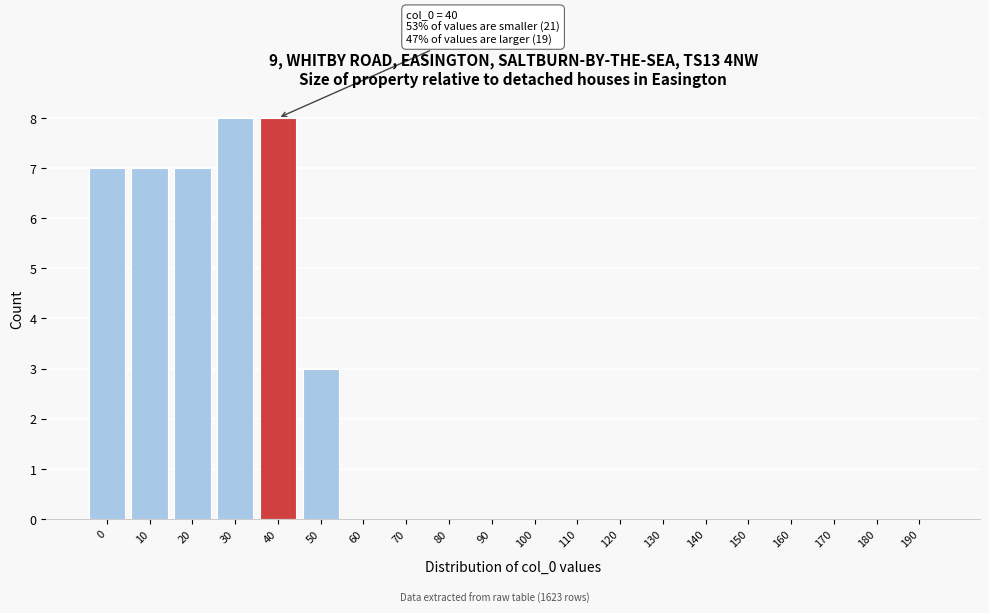

Reading left to right, what are all the values shown in this chart?

0=7	10=7	20=7	30=8	40=8	50=3	60=0	70=0	80=0	90=0	100=0	110=0	120=0	130=0	140=0	150=0	160=0	170=0	180=0	190=0